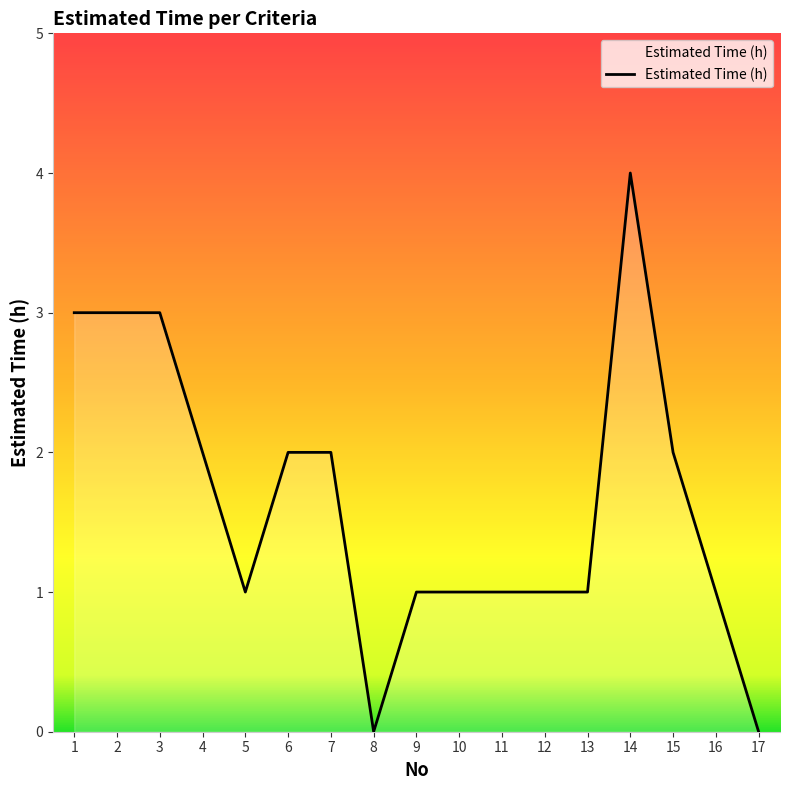

At which label does the data first exceed 1?

1